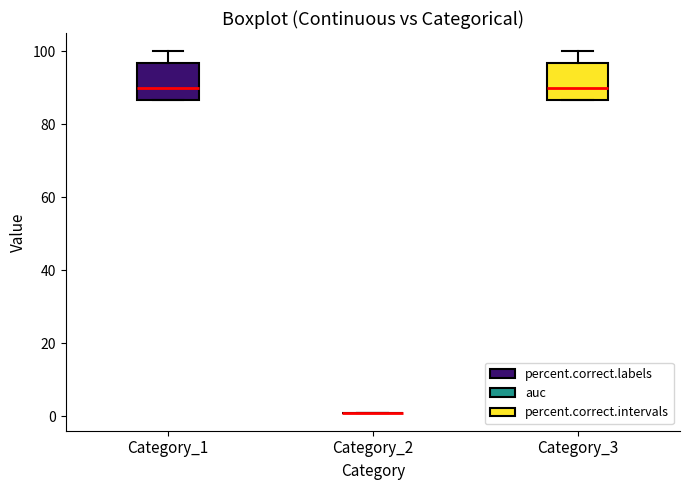

Where is the lower edge of the box for Category_1 on the y-axis? The values are not printed on the chart, so give them approximately, as read against the axis.

86